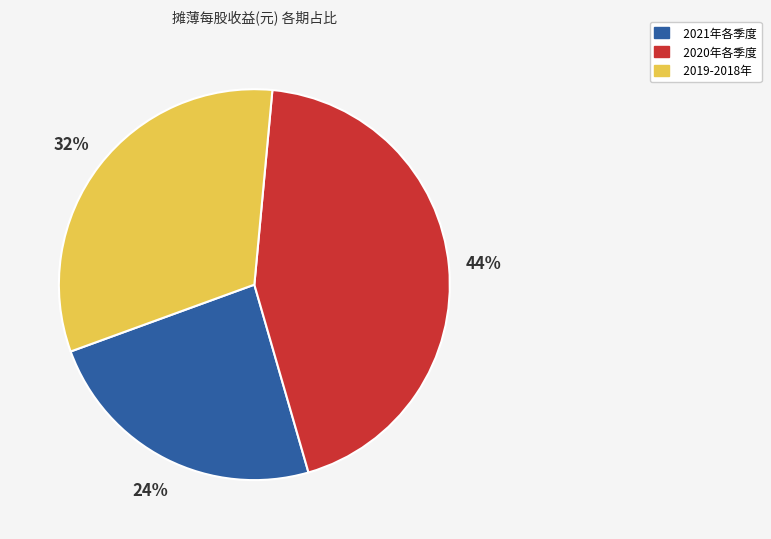

Approximately how many times larger is the value at 2019-2018年 compared to 2021年各季度?

1.3